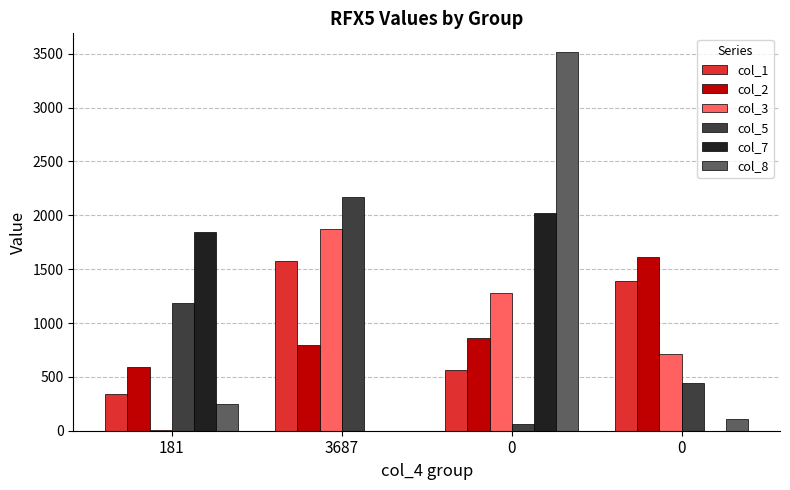

How many groups of bars are there?

4